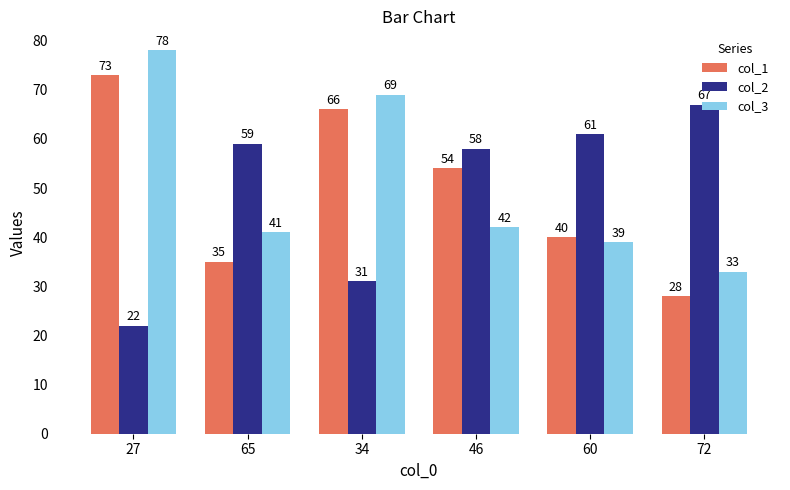

What is the sum of the col_2 values at 60 and 72?

128